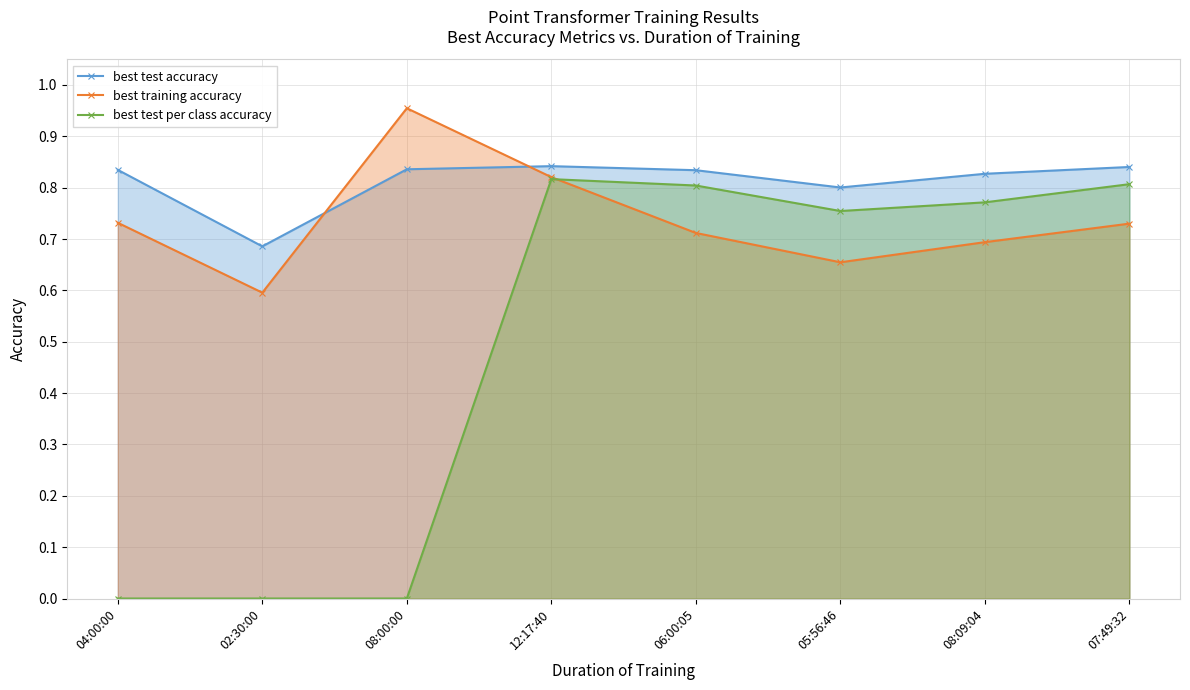

Reading left to right, transcribe all the data shown in this chart.

best test accuracy: 0.8	0.7	0.8	0.8	0.8	0.8	0.8	0.8
best training accuracy: 0.7	0.6	1.0	0.8	0.7	0.7	0.7	0.7
best test per class accuracy: 0.0	0.0	0.0	0.8	0.8	0.8	0.8	0.8